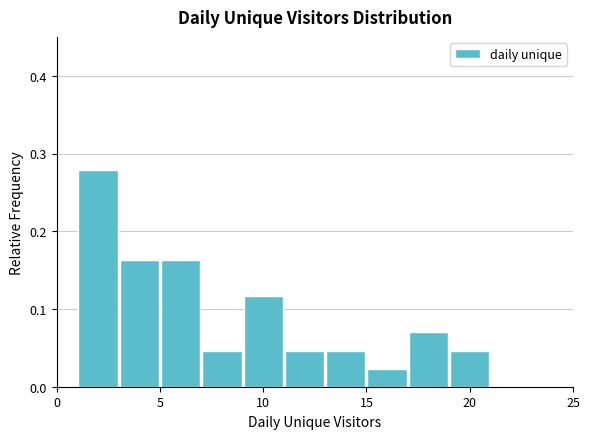

Reading left to right, list every bar in this chart as the range it spans on the x-axis followed by its height. The values are not printed on the chart, so give them approximately, as read against the axis.

1 to 3: 0.28
3 to 5: 0.16
5 to 7: 0.16
7 to 9: 0.05
9 to 11: 0.12
11 to 13: 0.05
13 to 15: 0.05
15 to 17: 0.02
17 to 19: 0.07
19 to 21: 0.05